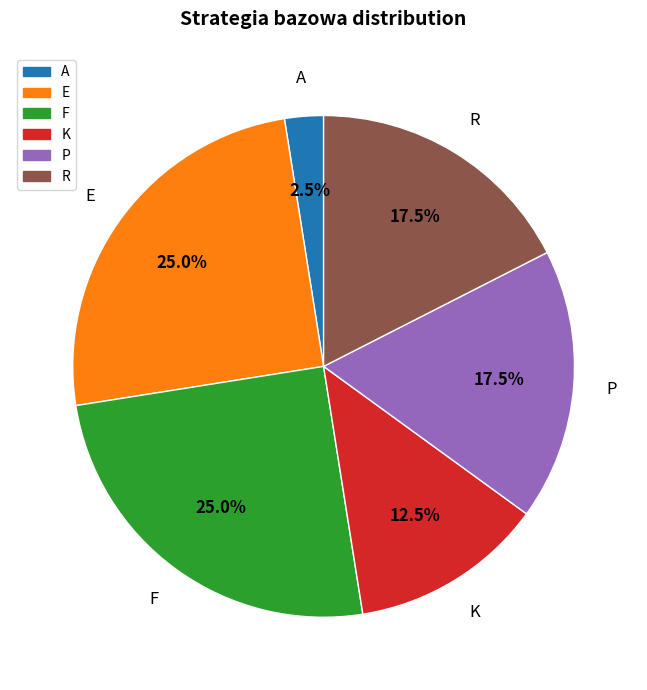

Is there any slice that represents more than half of the pie?

No